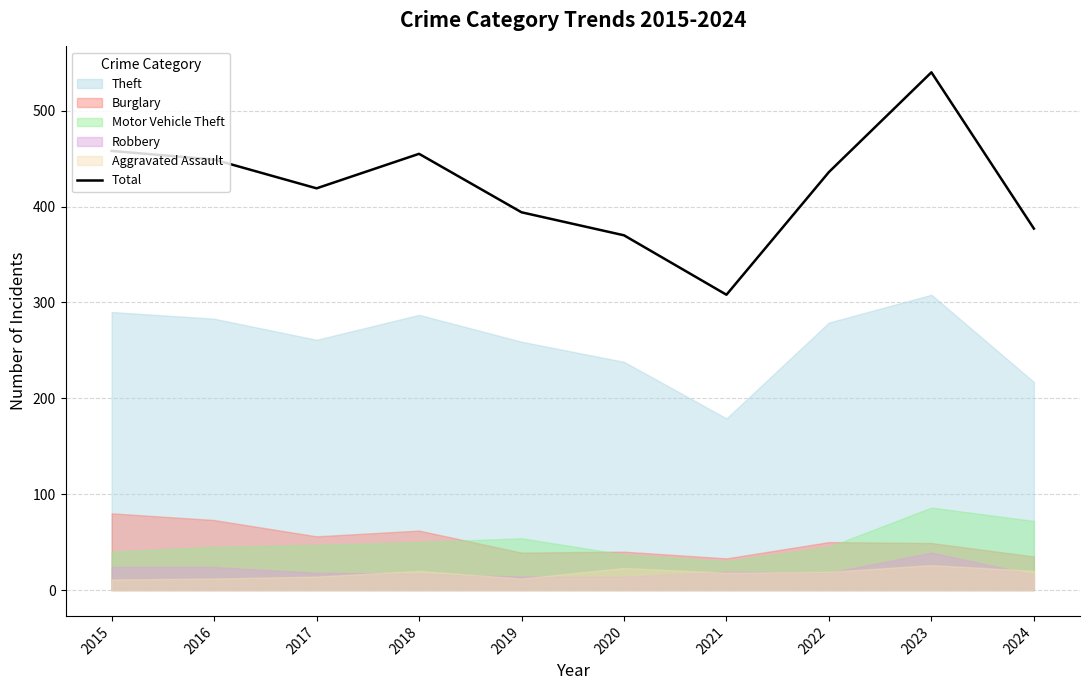

What is the maximum value shown in the chart?

540